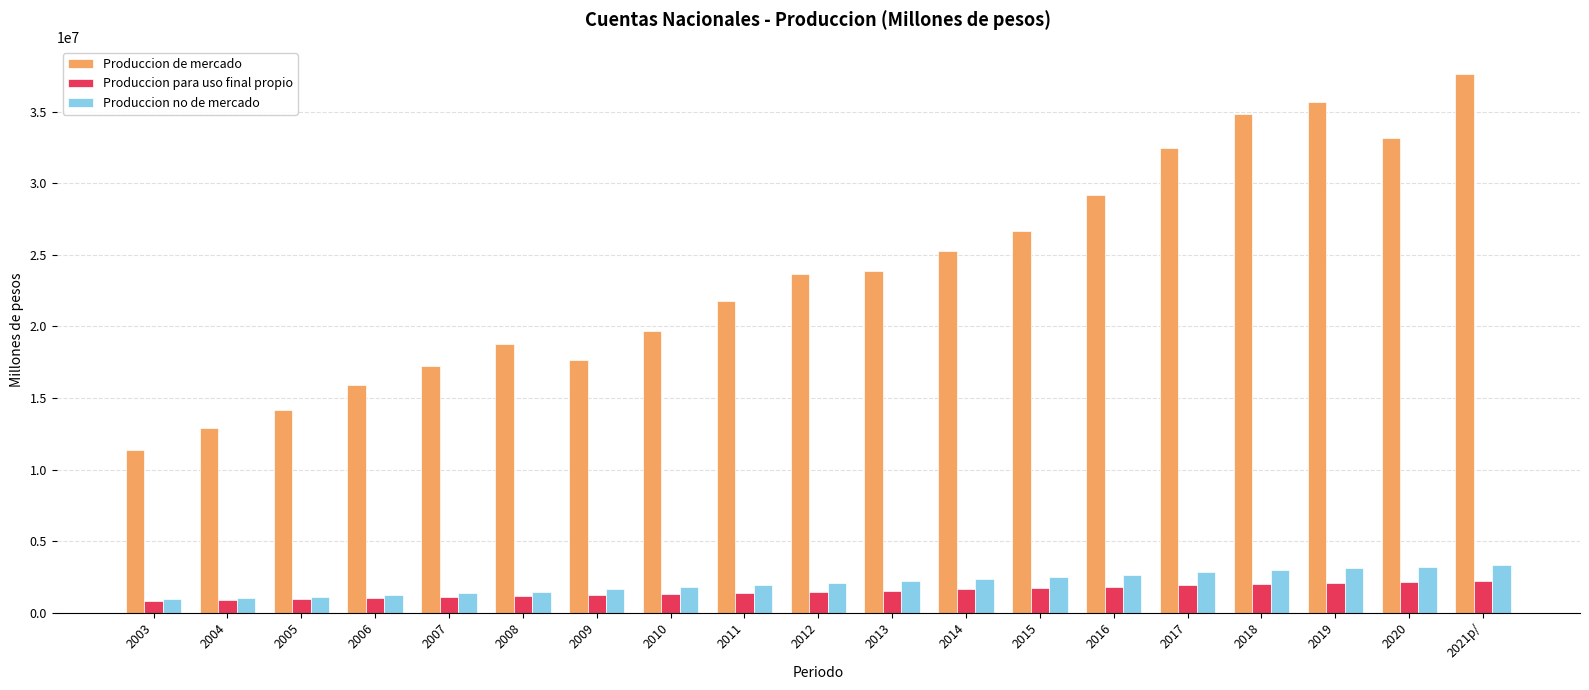

The value of Produccion de mercado at 2005 is 14183954.9. True or false?

True